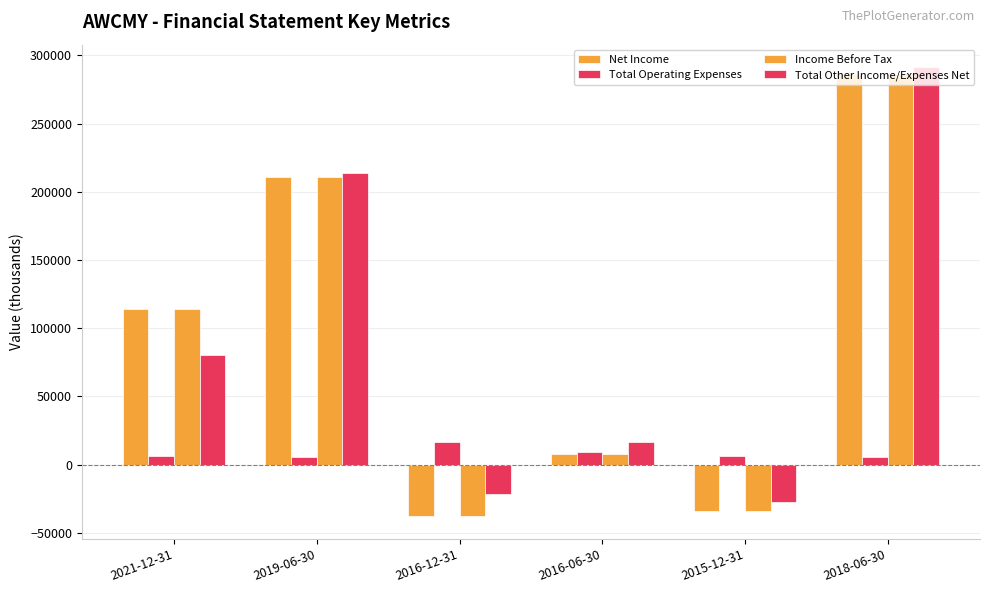

What is the difference between the second highest and second lowest values in the Income Before Tax series?

244700